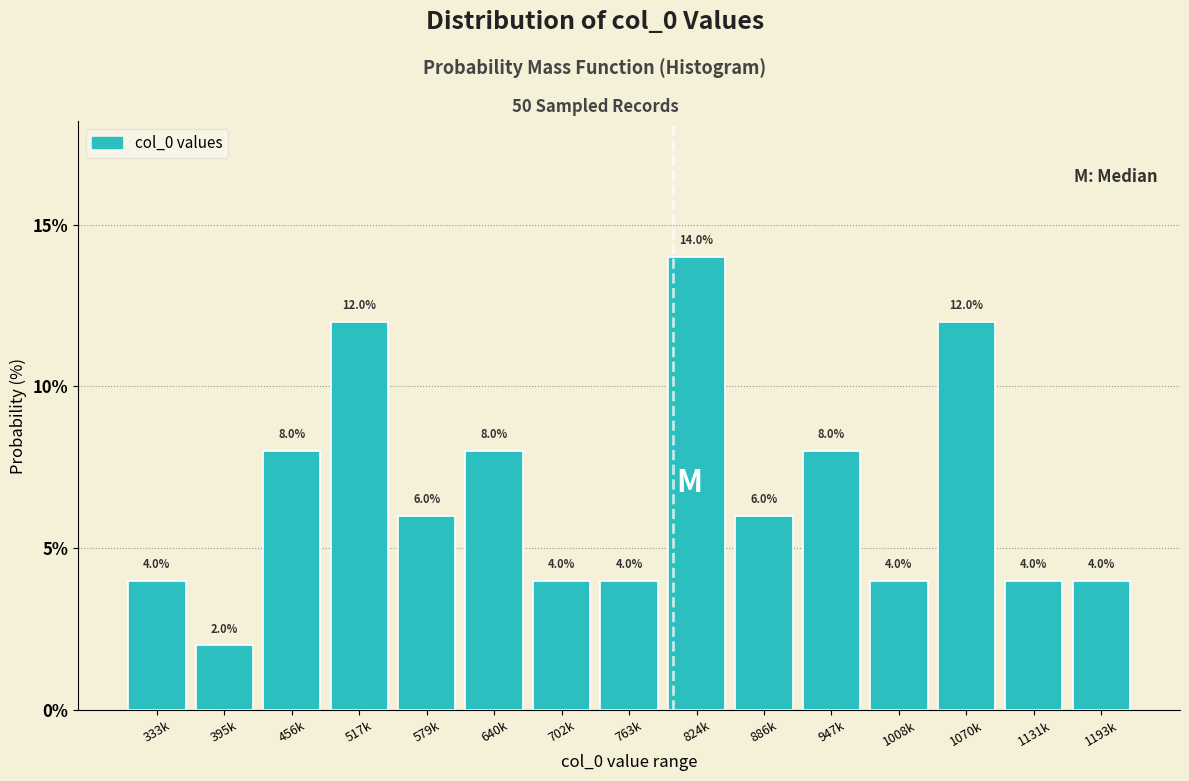

Reading left to right, list all the values displayed in this chart.

4.0	2.0	8.0	12.0	6.0	8.0	4.0	4.0	14.0	6.0	8.0	4.0	12.0	4.0	4.0